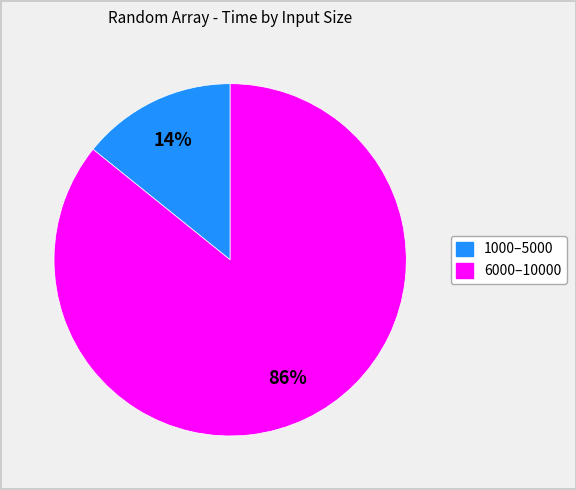

Is there any slice that represents more than half of the pie?

Yes